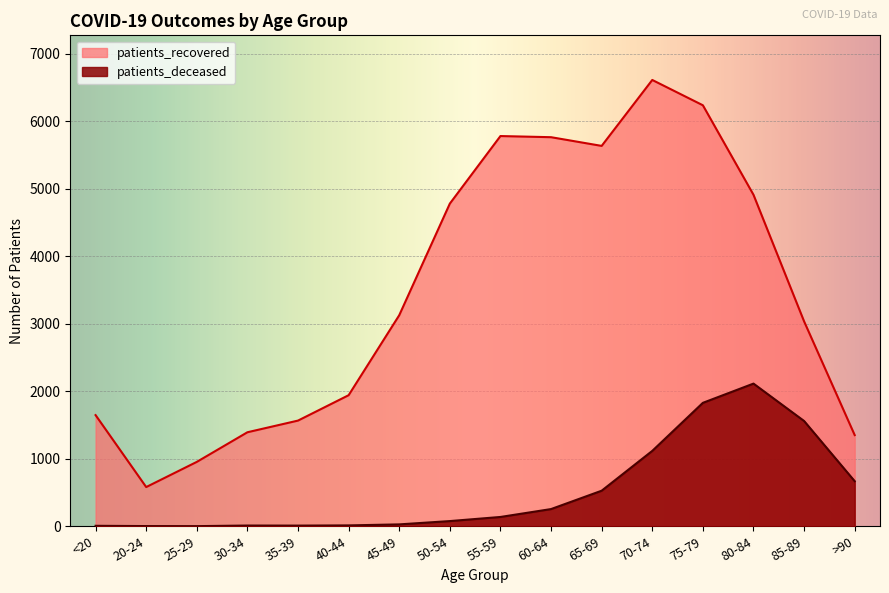

How many interior local valleys does the patients_deceased series have?

2